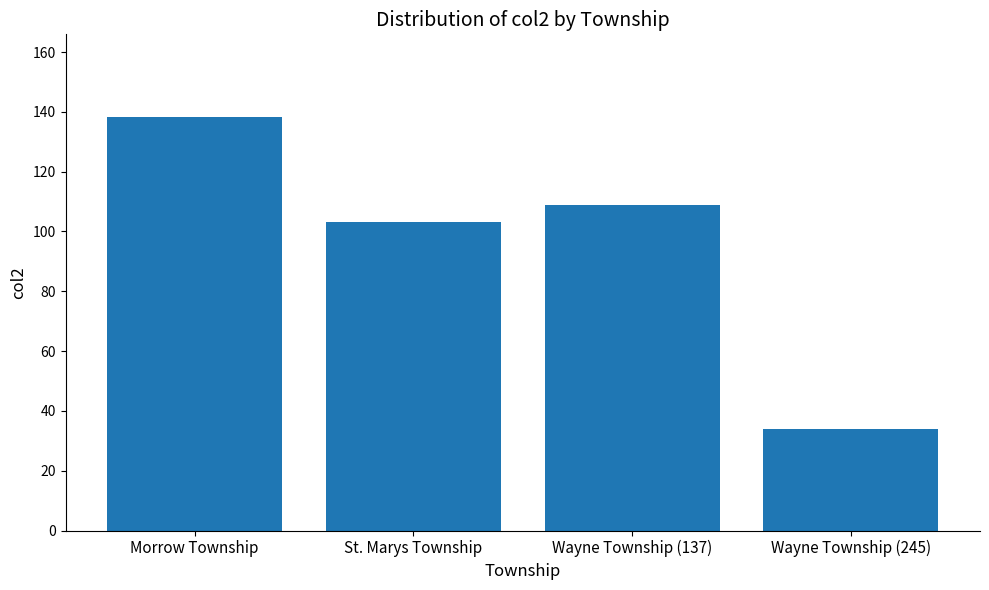

Which category has the lowest value across all series?

Wayne Township (245)